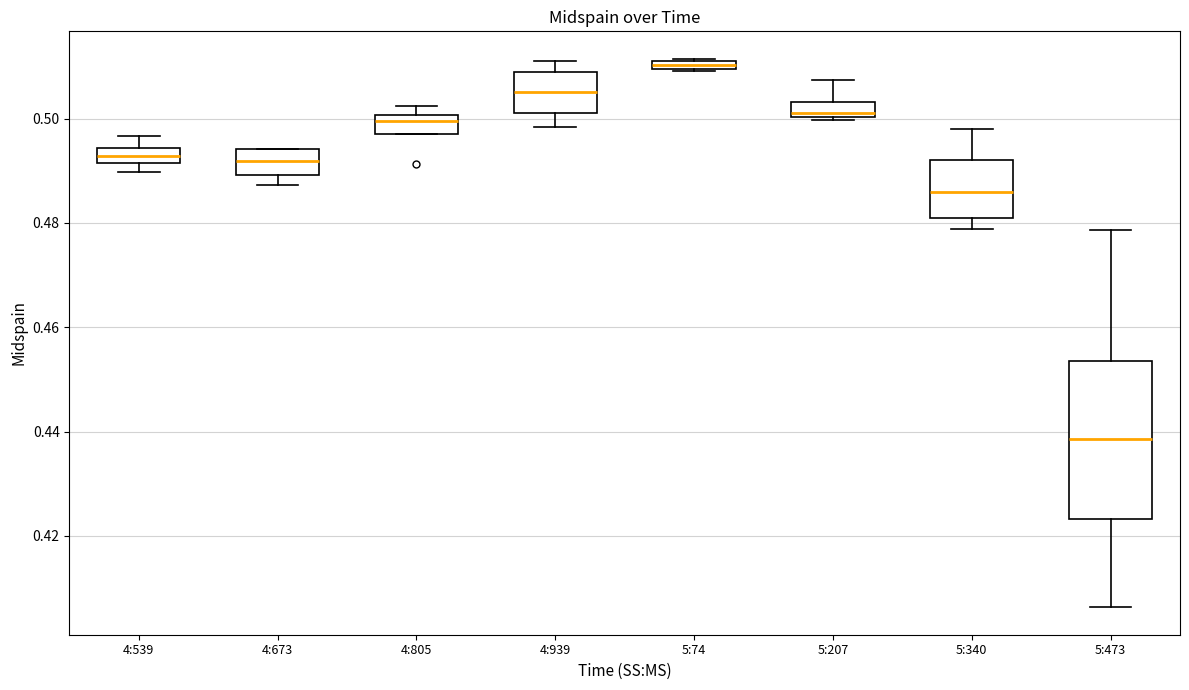

Where is the lower edge of the box for 4:939 on the y-axis? The values are not printed on the chart, so give them approximately, as read against the axis.

0.502